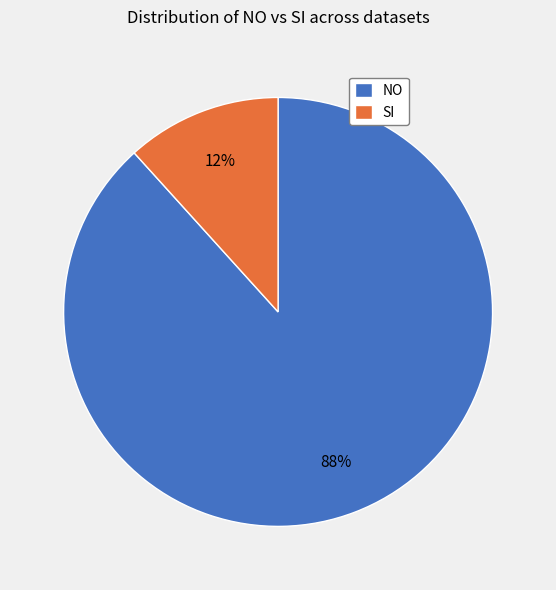

How many segments does this pie chart have?

2